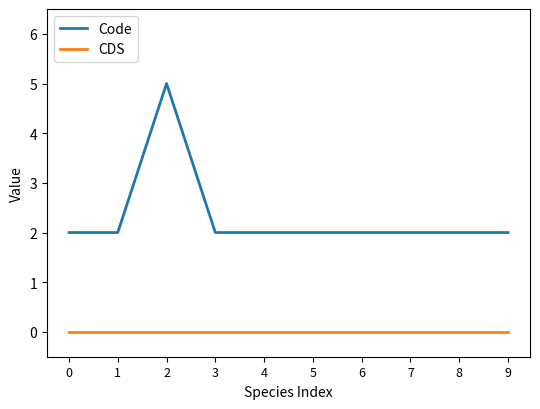

True or false: Code has a value of 3 at 2.

False